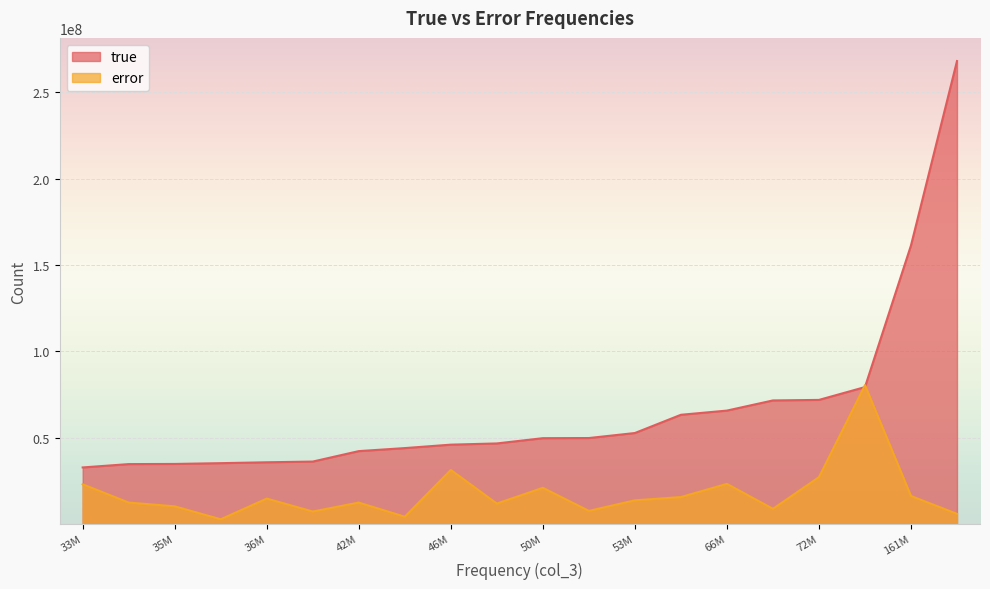

What is the sum of all error values?

350518322.1